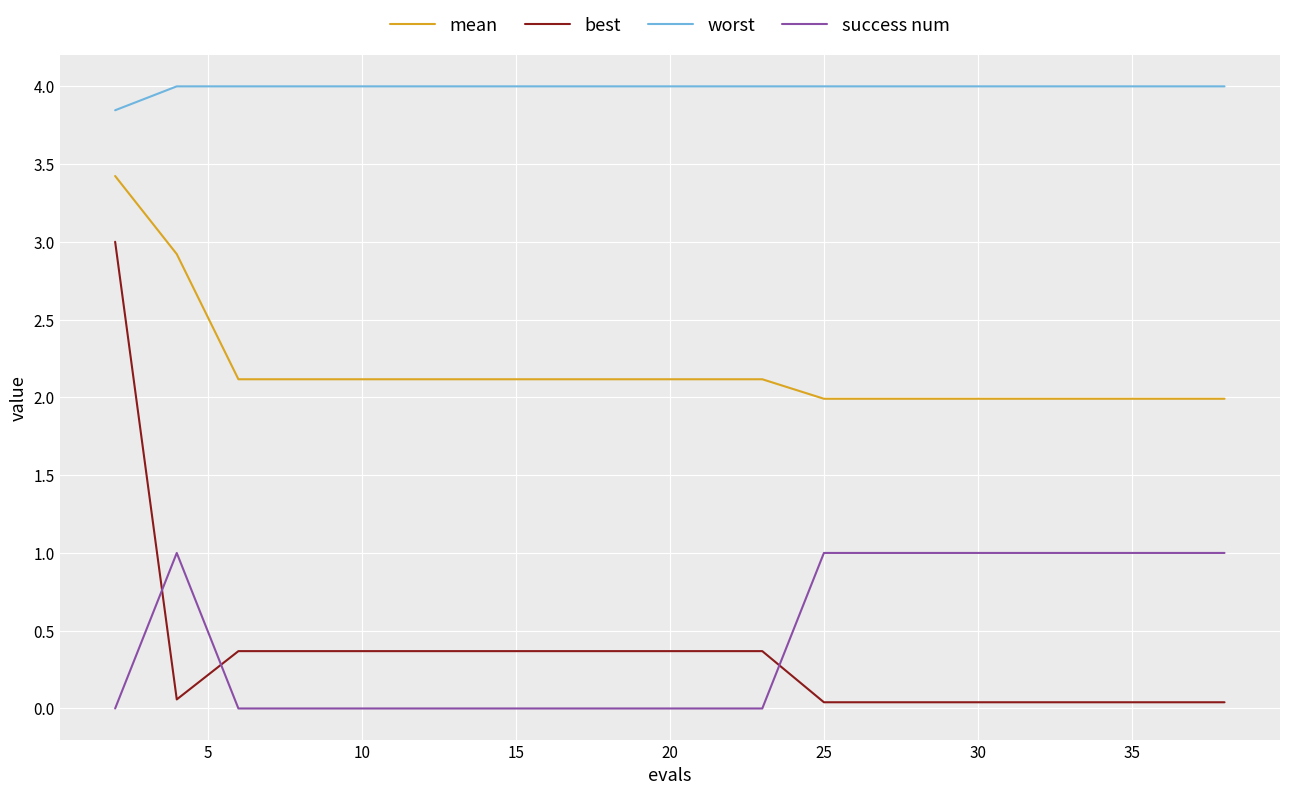

What is the difference between the maximum and minimum values in the best series?

3.0